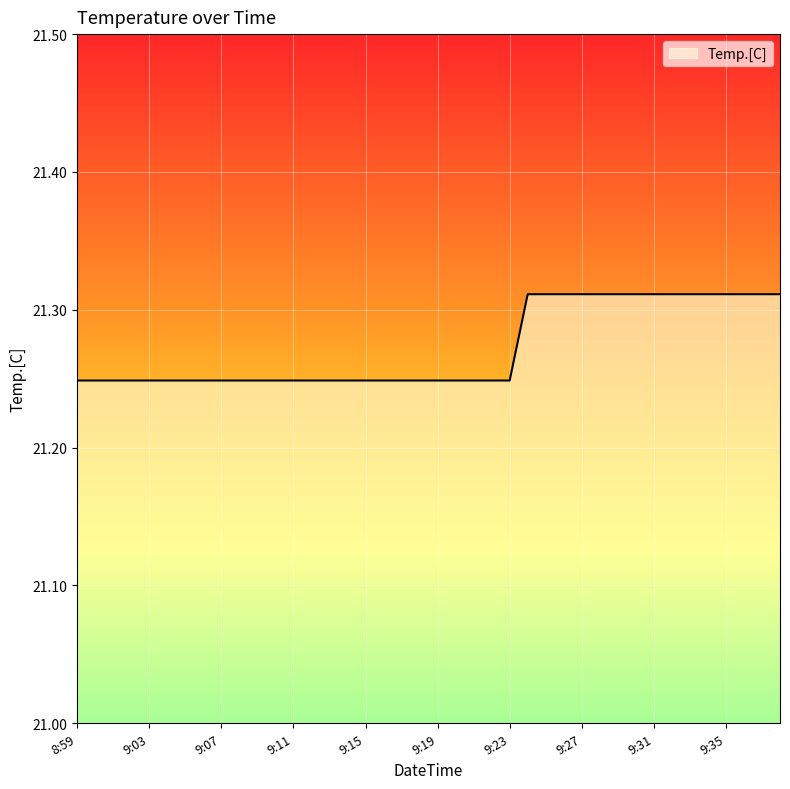

Which label corresponds to the largest value in the chart?

9:24